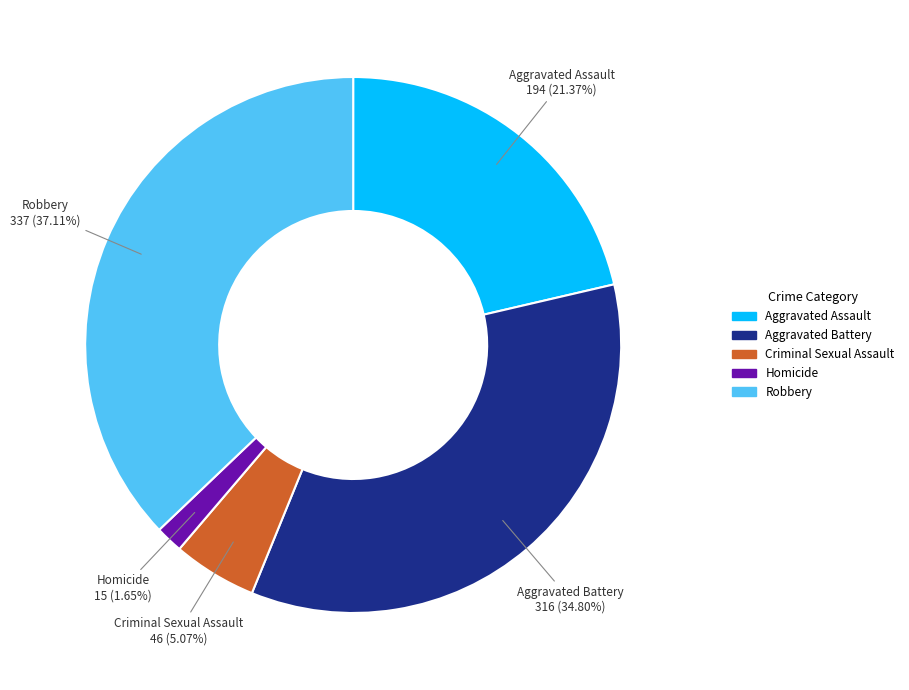

Which slice is the largest?

Robbery